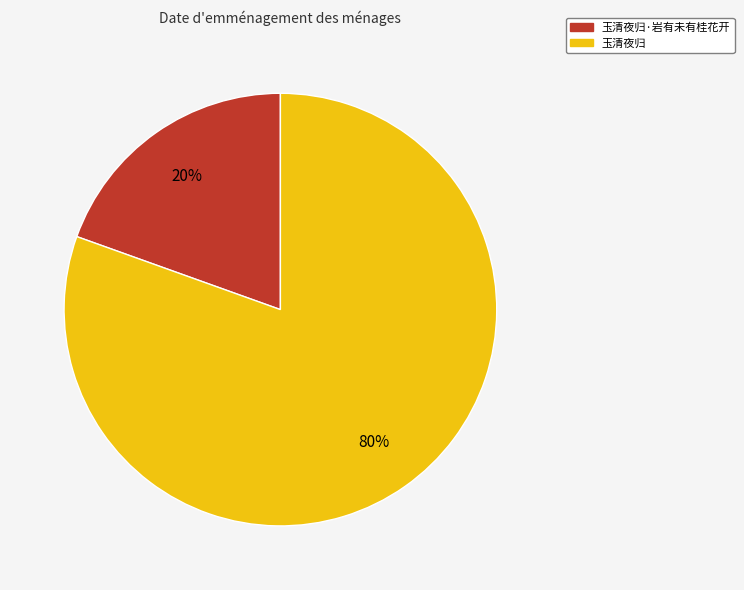

Is there a majority slice in this chart?

Yes